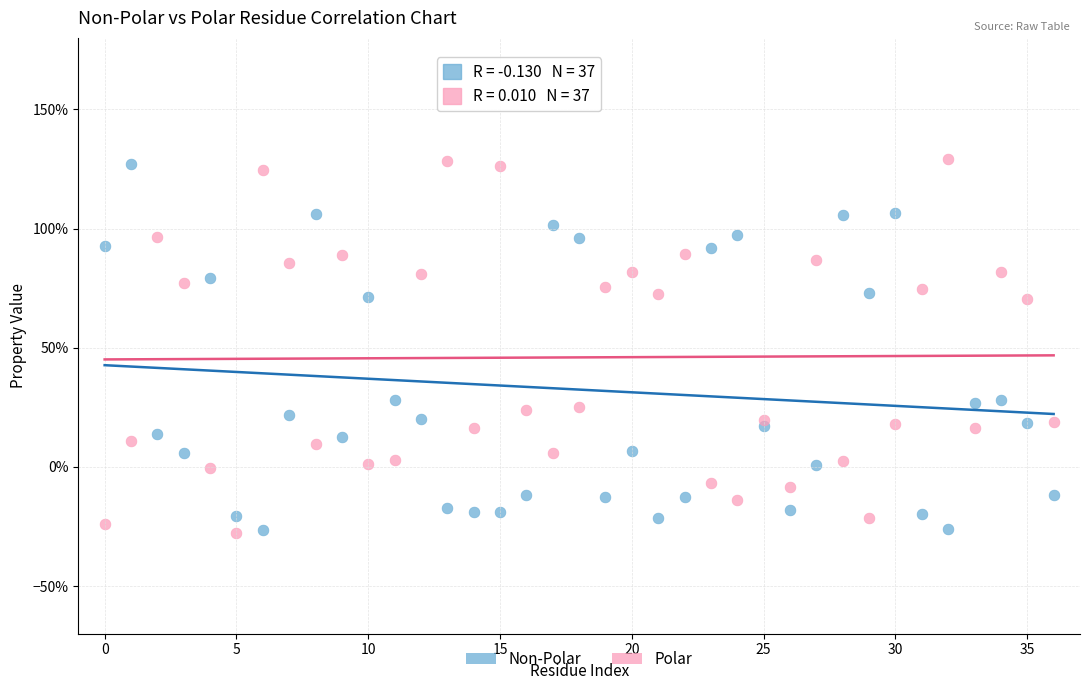

Which series has the largest Y range (max minus min)?

Polar